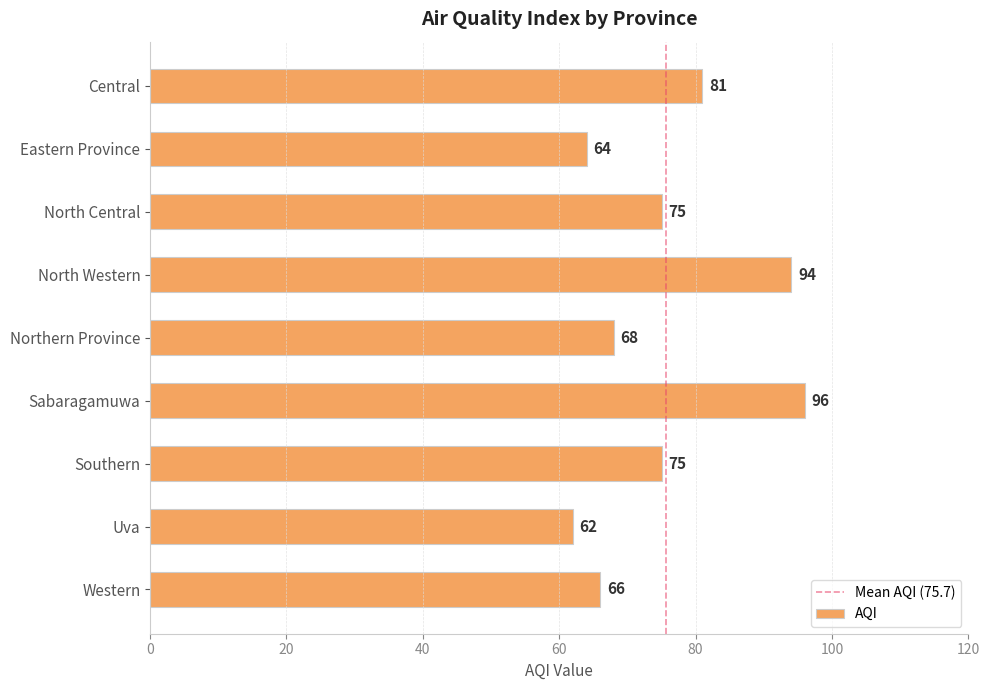

Does the chart contain any negative values?

No